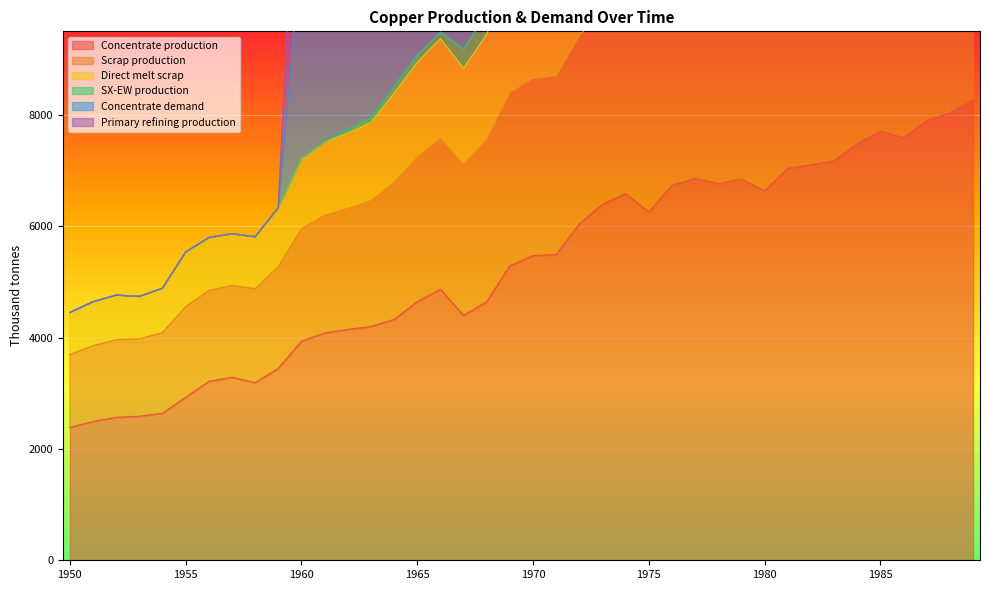

What is the value of the Concentrate demand point at the 4th from the left?

4738.8